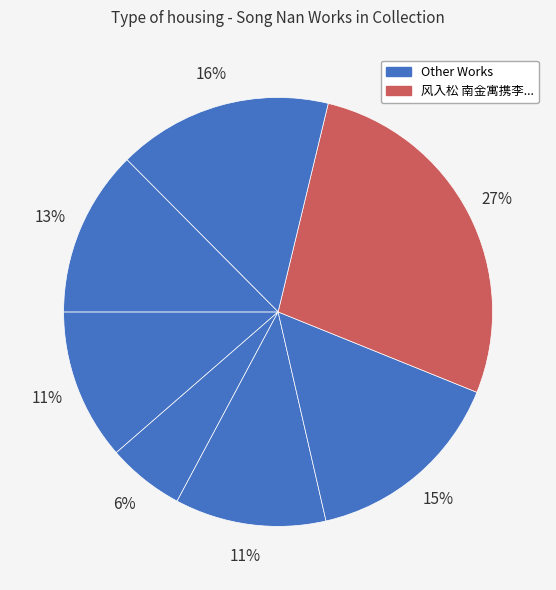

Rank the categories by value from highest to lowest.

风入松 南金寓携李，予客海隅，寄此以叙闲阔, 武林晤钱松南索余何义门校定文选本因与谈古今文体升降成长短句一章即书其后, 松南书屋为章先生赋, 冬日偶过听松南院, 松南书屋为章先生赋 其二, 松南书屋为章先生赋 其一, 斋夜独吟·种松南山麓